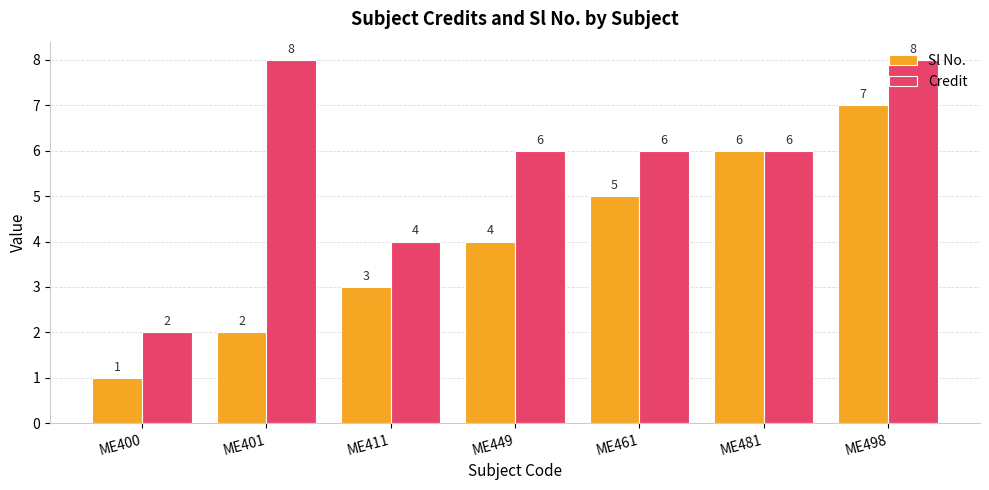

What is the average value of the Credit series?

6